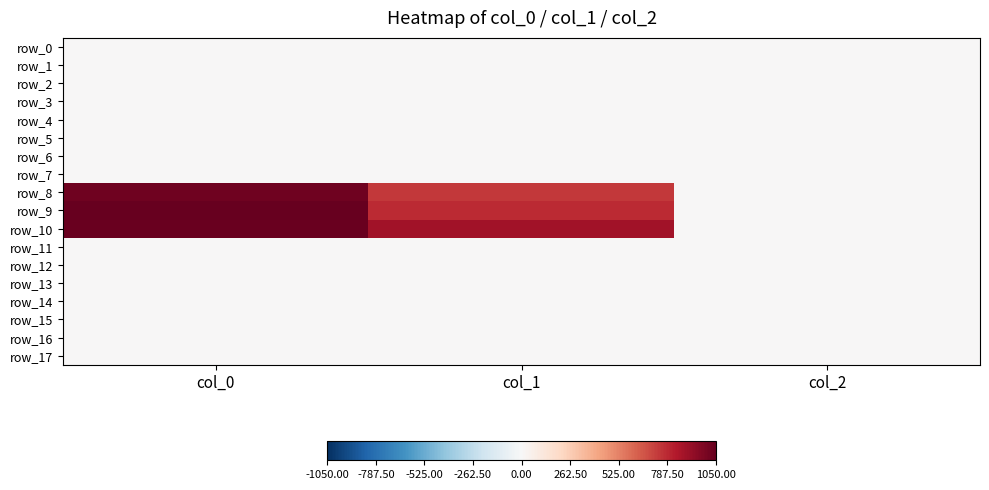

What is the total value across all series at col_1?

2409.8